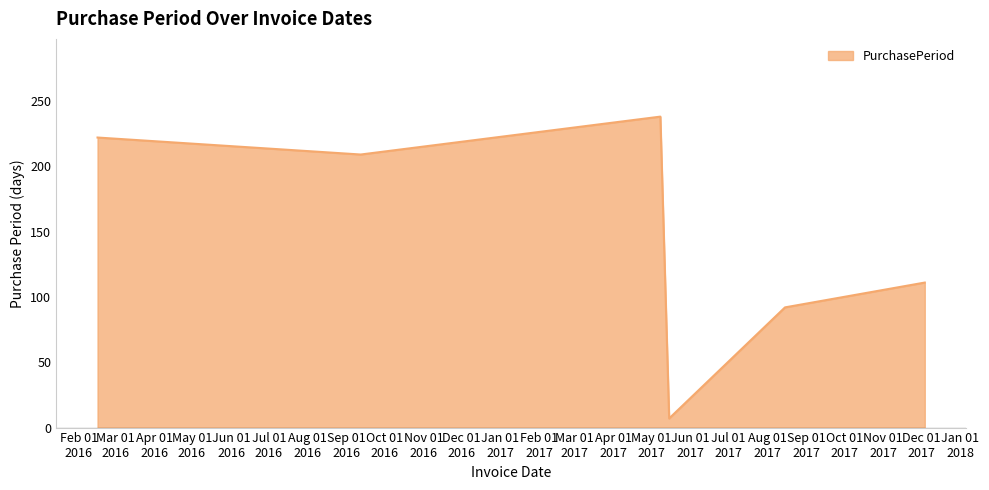

How many interior local valleys (lower than both neighbors) does the data have?

2